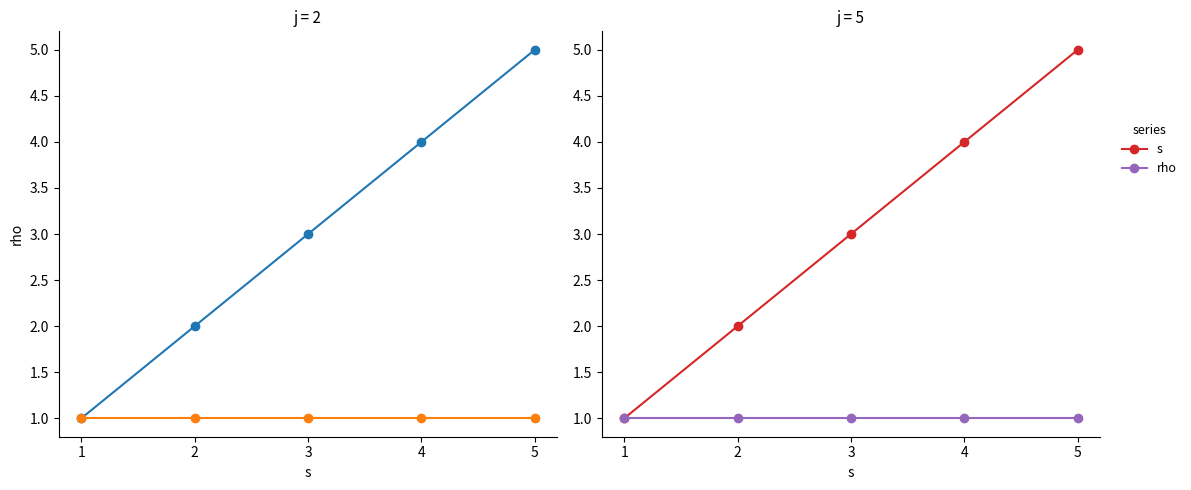

Which series has the largest total across all categories?

s